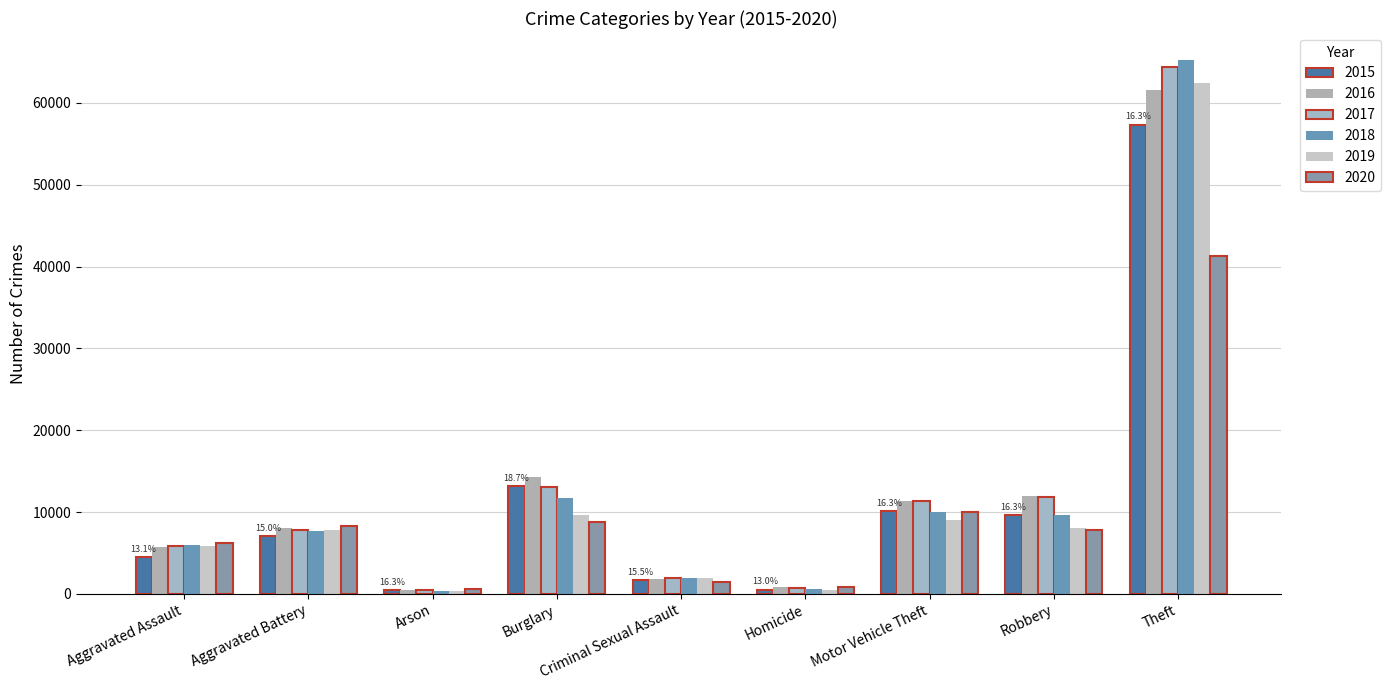

What is the label of the 7th bar from the right?

Arson